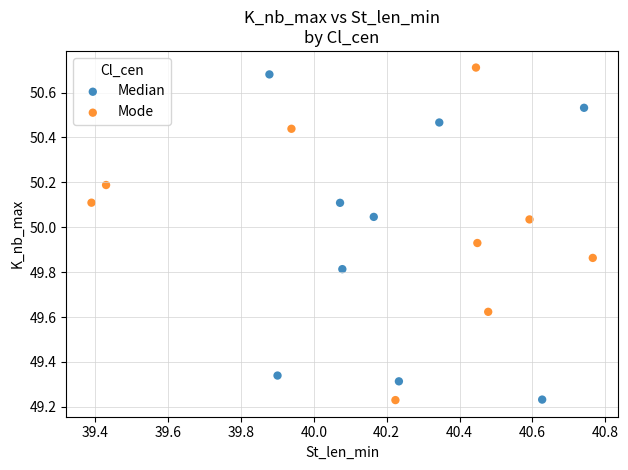

Which series has the largest Y range (max minus min)?

Mode